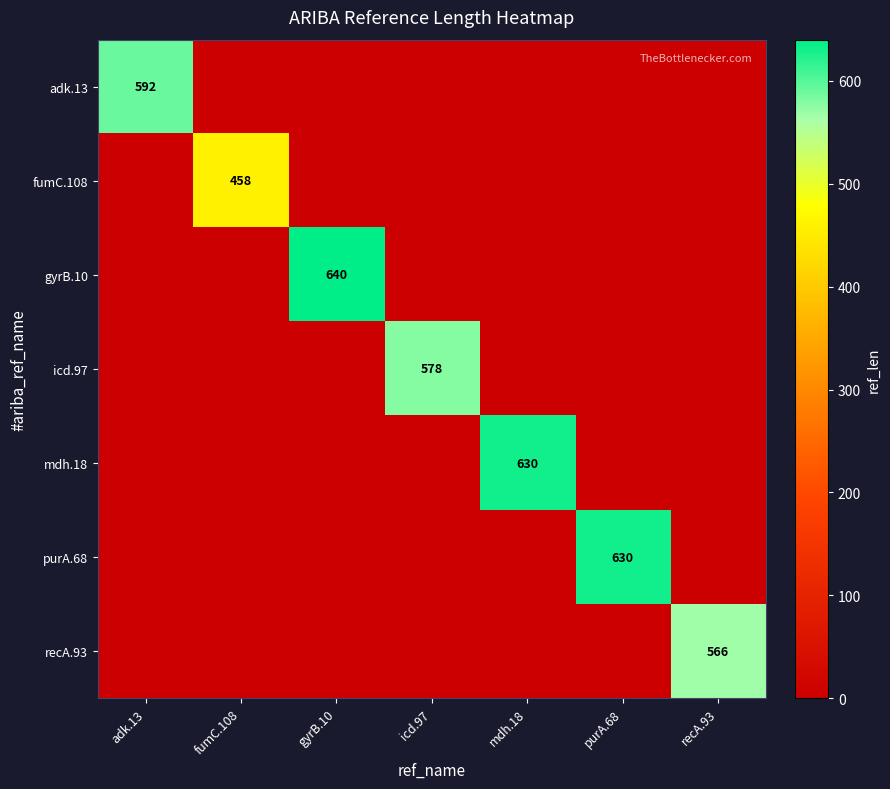

How many values in purA.68 are above zero?

1